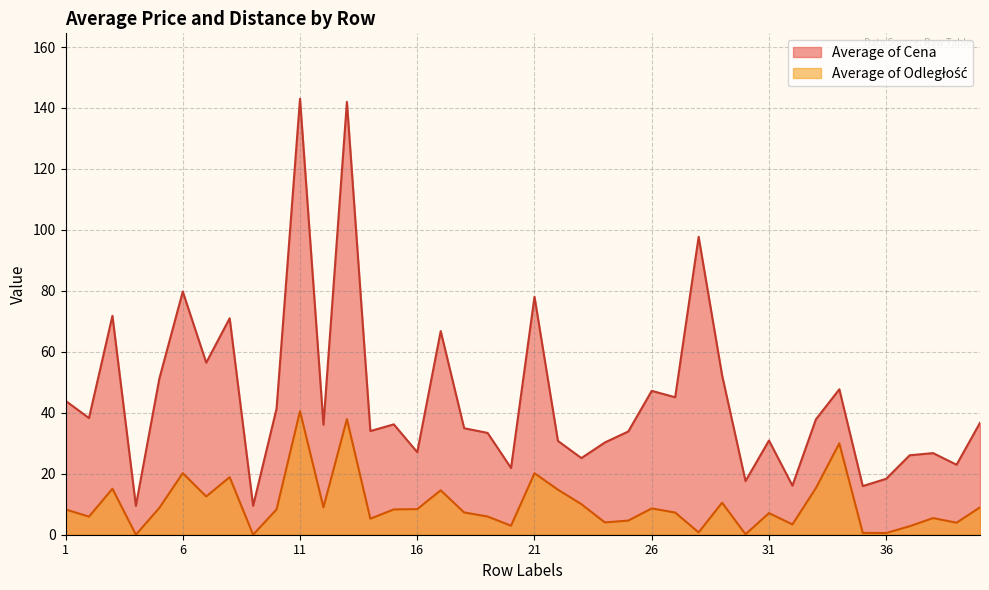

What is the average value of the Average of Odleglosc series?

9.9